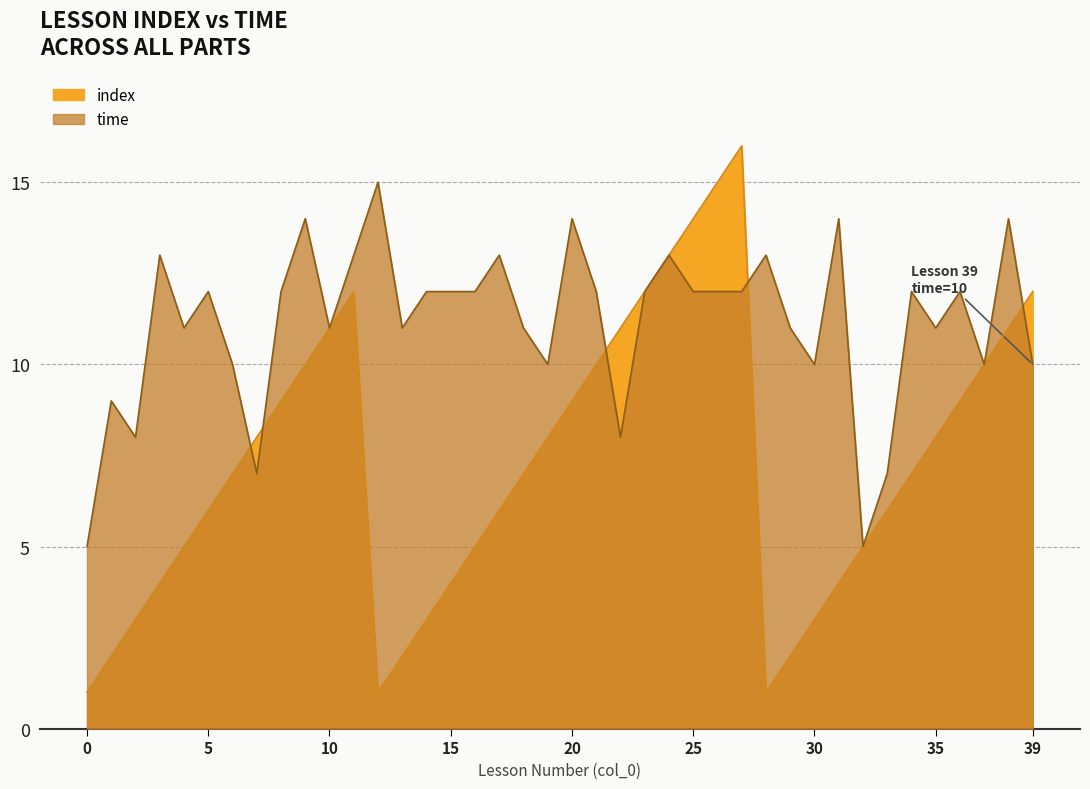

Reading left to right, extract all data points from this chart.

index: 0=1	1=2	2=3	3=4	4=5	5=6	6=7	7=8	8=9	9=10	10=11	11=12	12=1	13=2	14=3	15=4	16=5	17=6	18=7	19=8	20=9	21=10	22=11	23=12	24=13	25=14	26=15	27=16	28=1	29=2	30=3	31=4	32=5	33=6	34=7	35=8	36=9	37=10	38=11	39=12
time: 0=5	1=9	2=8	3=13	4=11	5=12	6=10	7=7	8=12	9=14	10=11	11=13	12=15	13=11	14=12	15=12	16=12	17=13	18=11	19=10	20=14	21=12	22=8	23=12	24=13	25=12	26=12	27=12	28=13	29=11	30=10	31=14	32=5	33=7	34=12	35=11	36=12	37=10	38=14	39=10